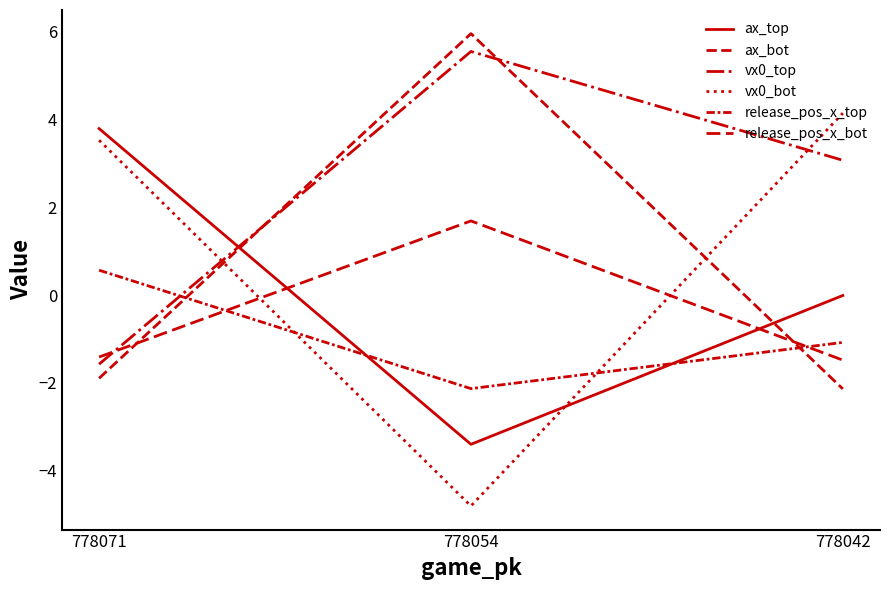

Which has a higher value, 778054 or 778042?

778042